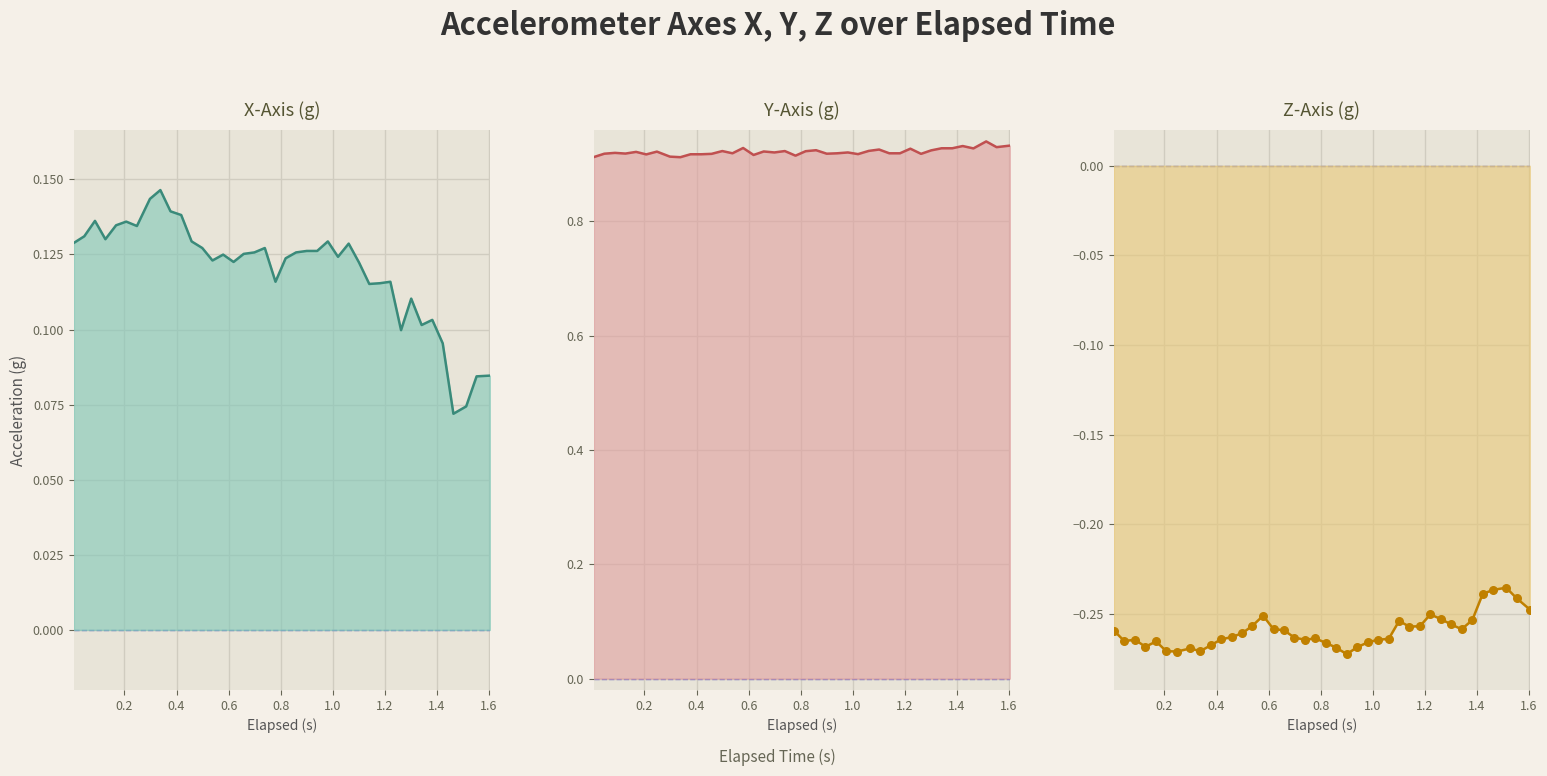

Which series contains the lowest Y value?

Z-Axis (g)